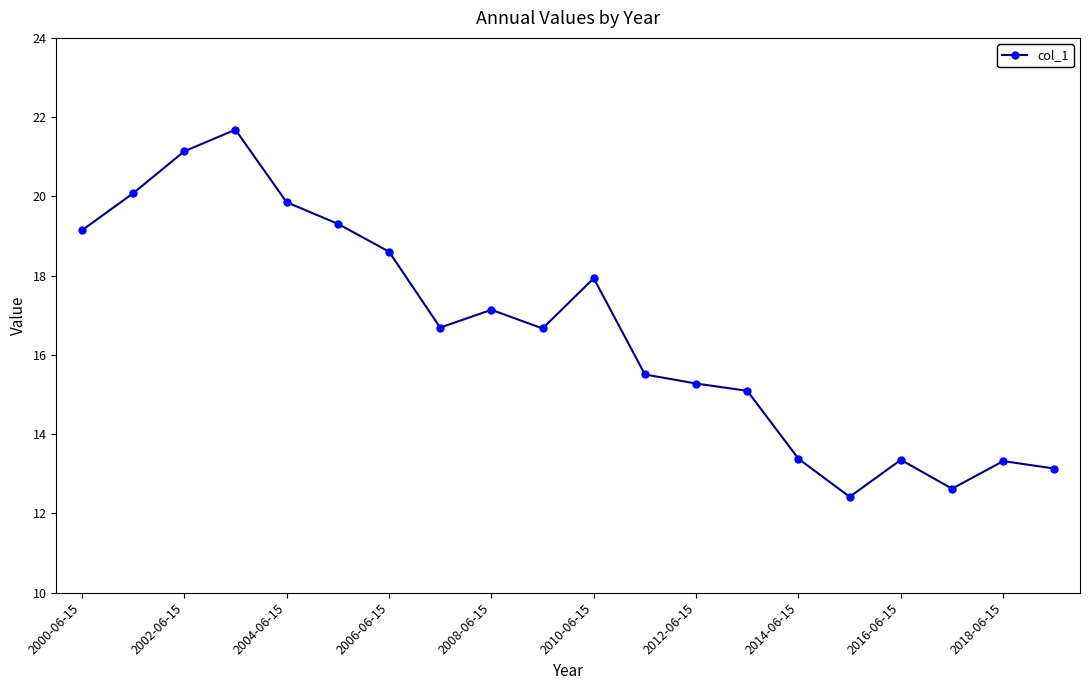

What is the value of the 12th point from the left?

15.5